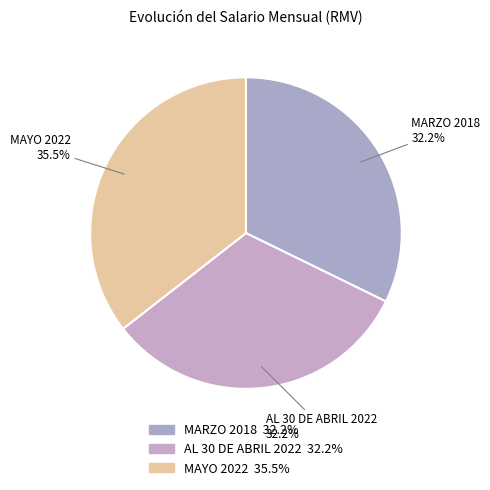

Count the number of slices in the pie.

3